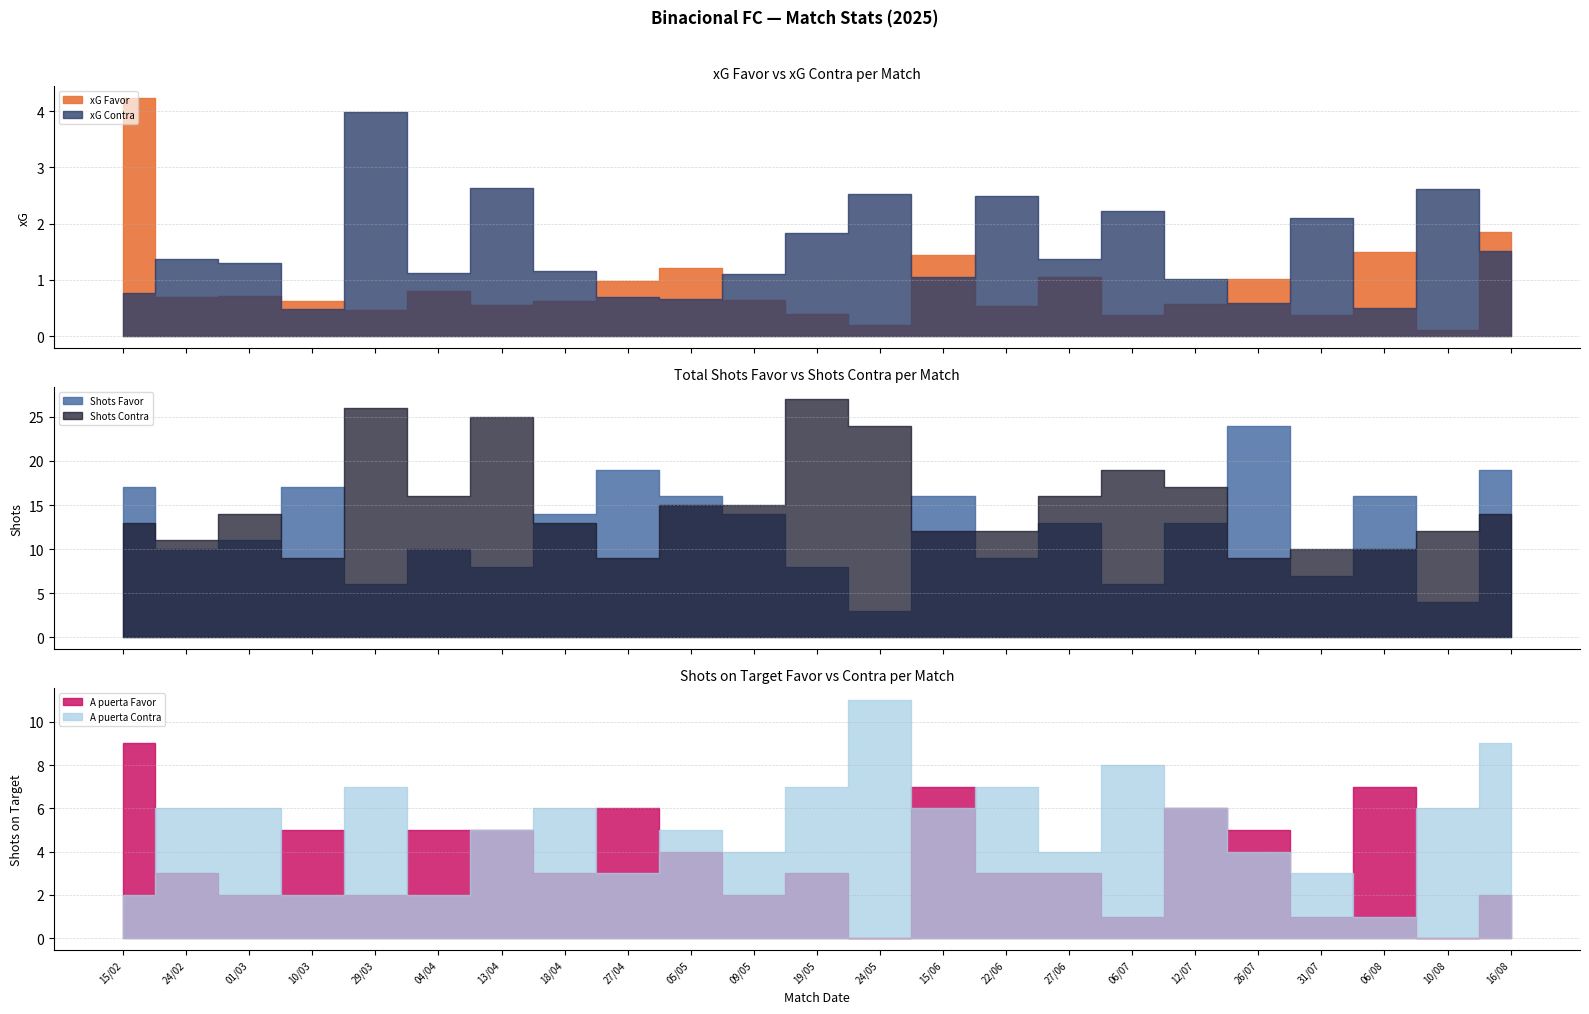

Is the value of Shots Contra at 16/08 greater than the value of xG Contra at 24/05?

Yes